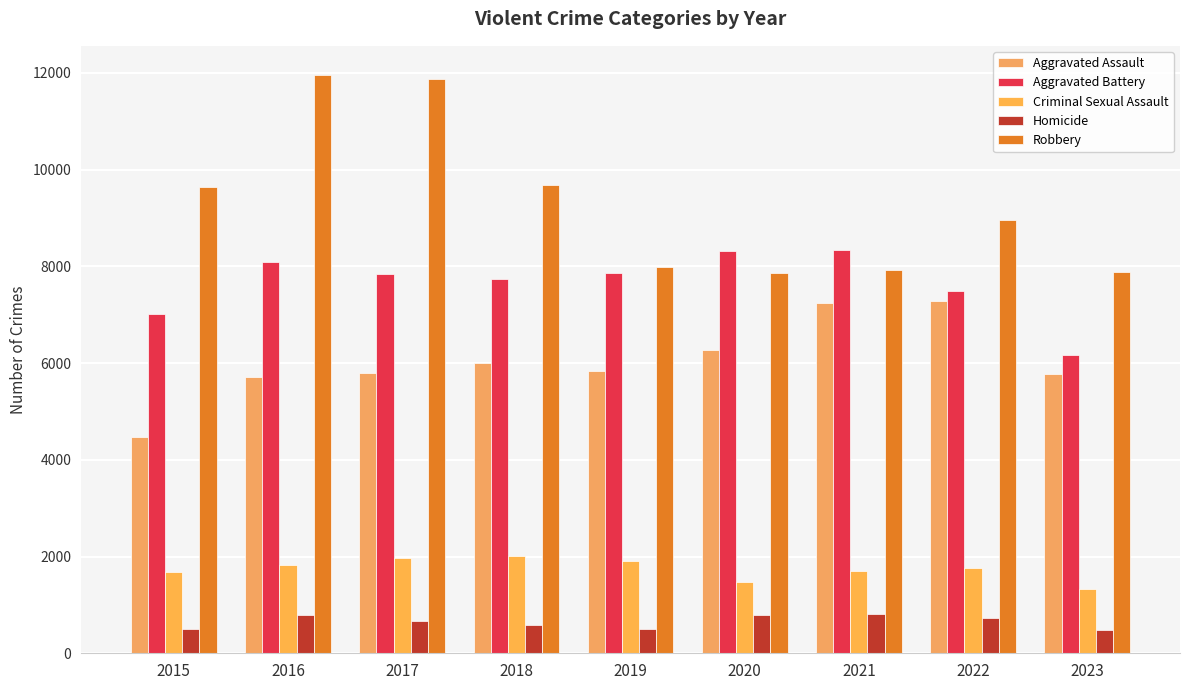

Reading left to right, list all the values displayed in this chart.

Aggravated Assault: 4480	5712	5793	6001	5841	6263	7242	7280	5781
Aggravated Battery: 7018	8086	7845	7735	7857	8320	8347	7494	6166
Criminal Sexual Assault: 1683	1835	1962	2008	1900	1472	1703	1773	1337
Homicide: 496	786	672	589	498	787	804	719	472
Robbery: 9638	11960	11880	9681	7995	7855	7918	8964	7876